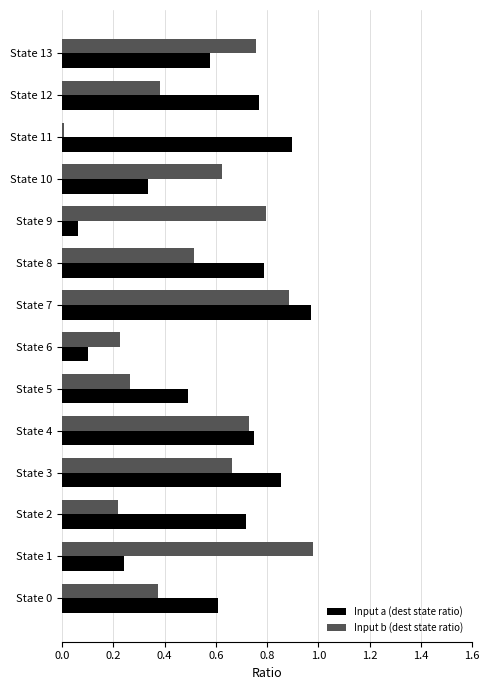

Which category has the lowest value in the Input b (dest state ratio) series?

State 11